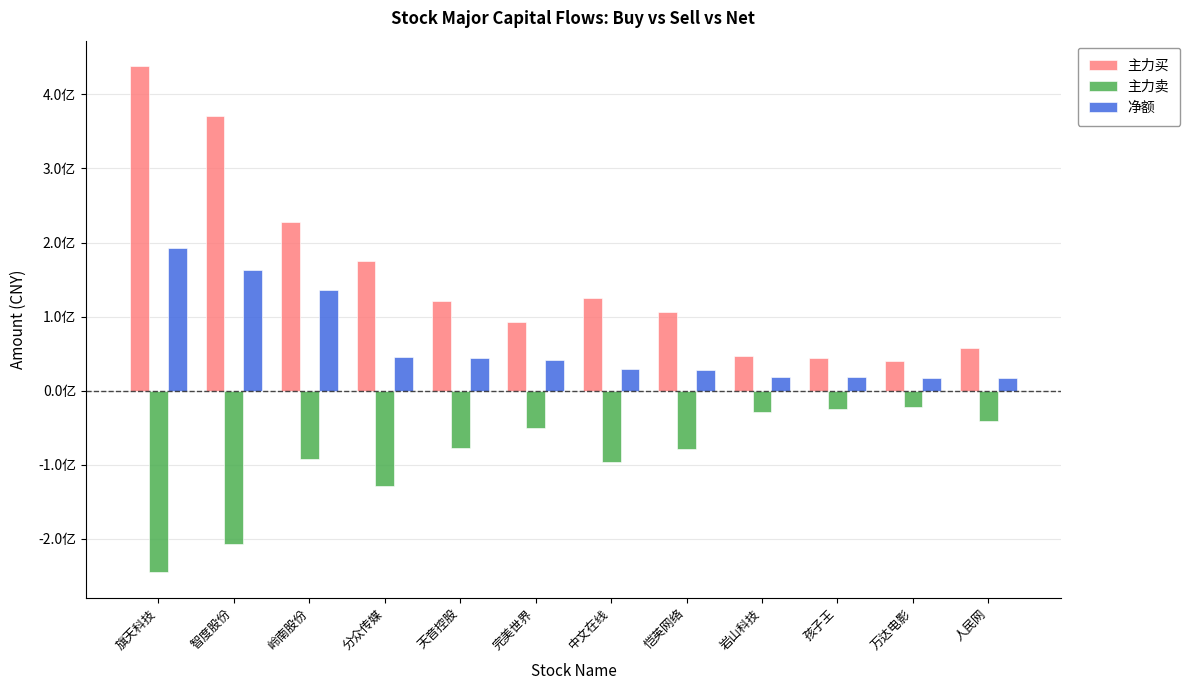

Rank the series at 岭南股份 from lowest to highest value.

主力卖, 净额, 主力买